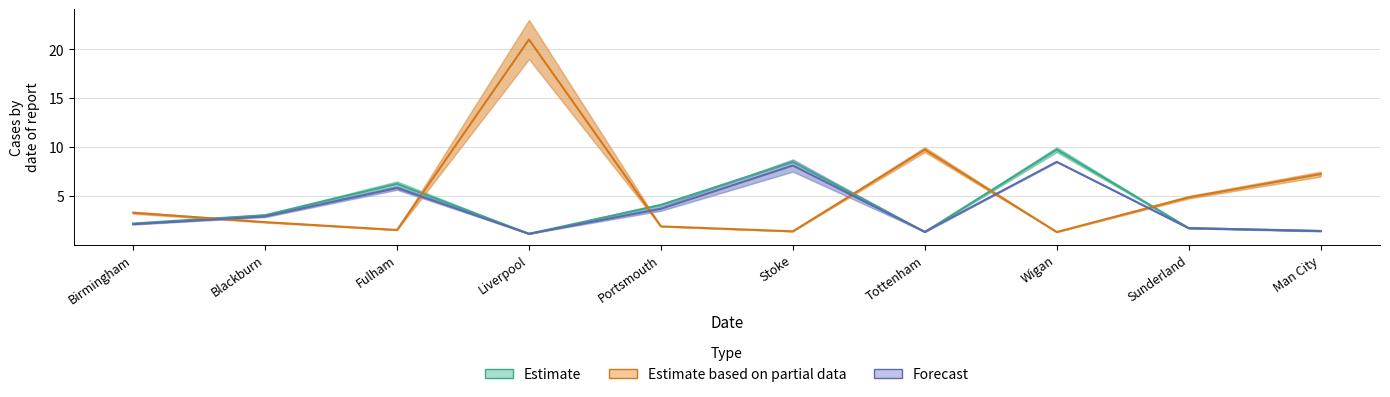

Reading left to right, what are all the values shown in this chart?

Estimate: Birmingham=2.2	Blackburn=3.0	Fulham=6.2	Liverpool=1.1	Portsmouth=4.1	Stoke=8.5	Tottenham=1.3	Wigan=9.8	Sunderland=1.7	Man City=1.4
Estimate based on partial data: Birmingham=3.3	Blackburn=2.3	Fulham=1.5	Liverpool=21.0	Portsmouth=1.9	Stoke=1.4	Tottenham=9.8	Wigan=1.3	Sunderland=4.9	Man City=7.2
Forecast: Birmingham=2.1	Blackburn=2.9	Fulham=5.8	Liverpool=1.1	Portsmouth=3.7	Stoke=8.1	Tottenham=1.4	Wigan=8.5	Sunderland=1.7	Man City=1.4